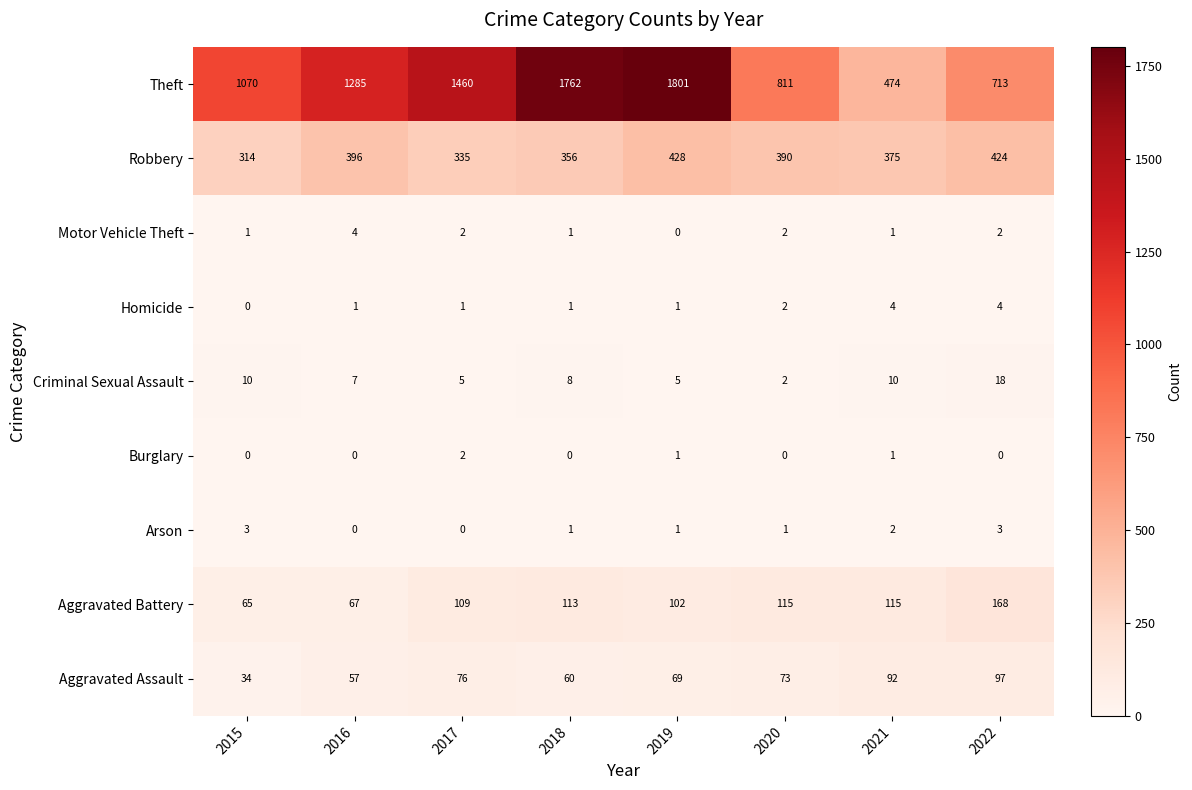

Rank the categories by Theft value from highest to lowest.

2019, 2018, 2017, 2016, 2015, 2020, 2022, 2021